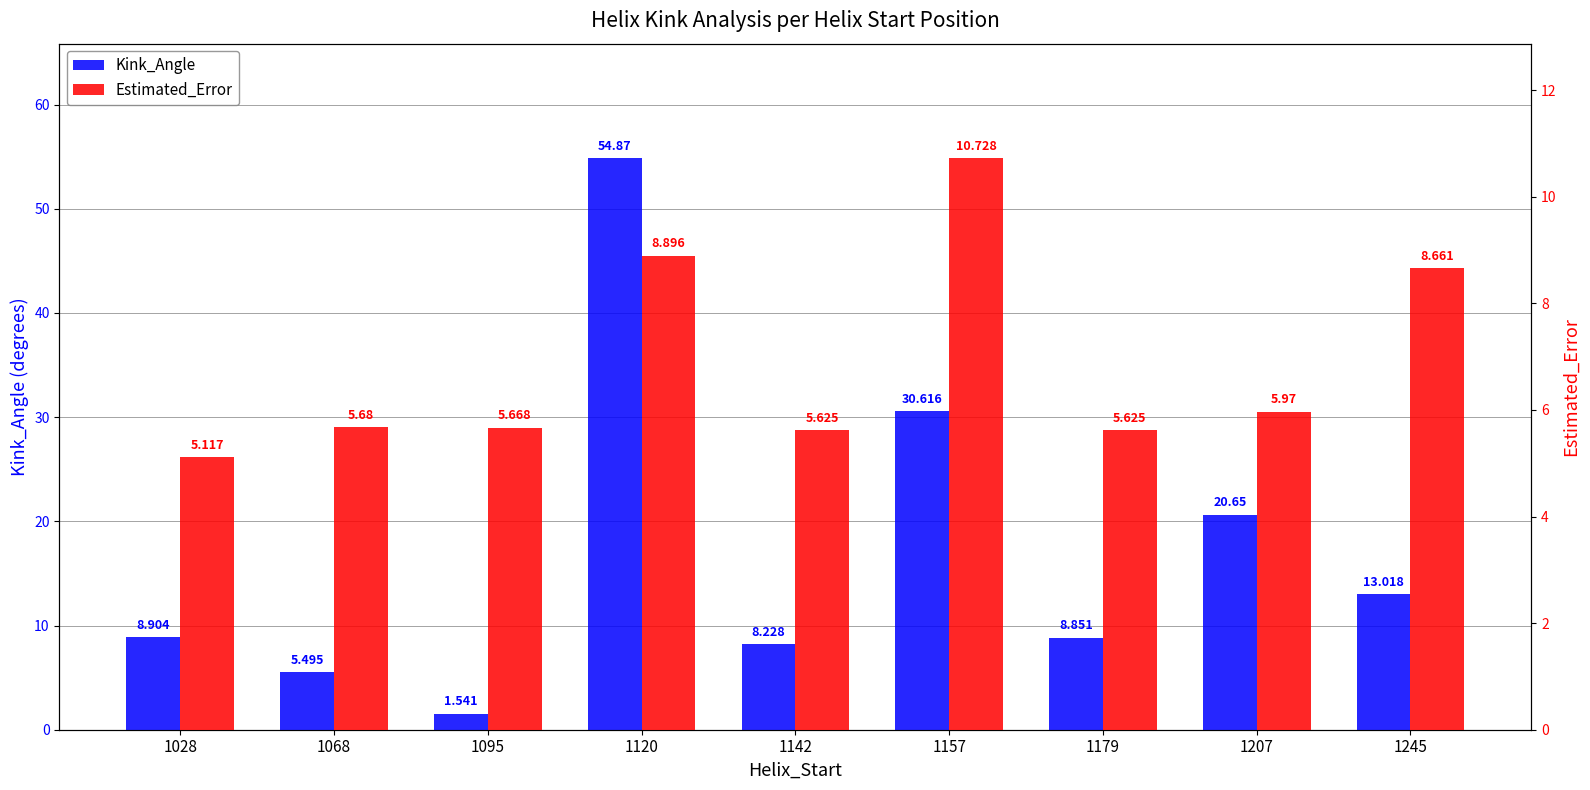

The value of Kink_Angle at 1245 is 13.0. True or false?

True